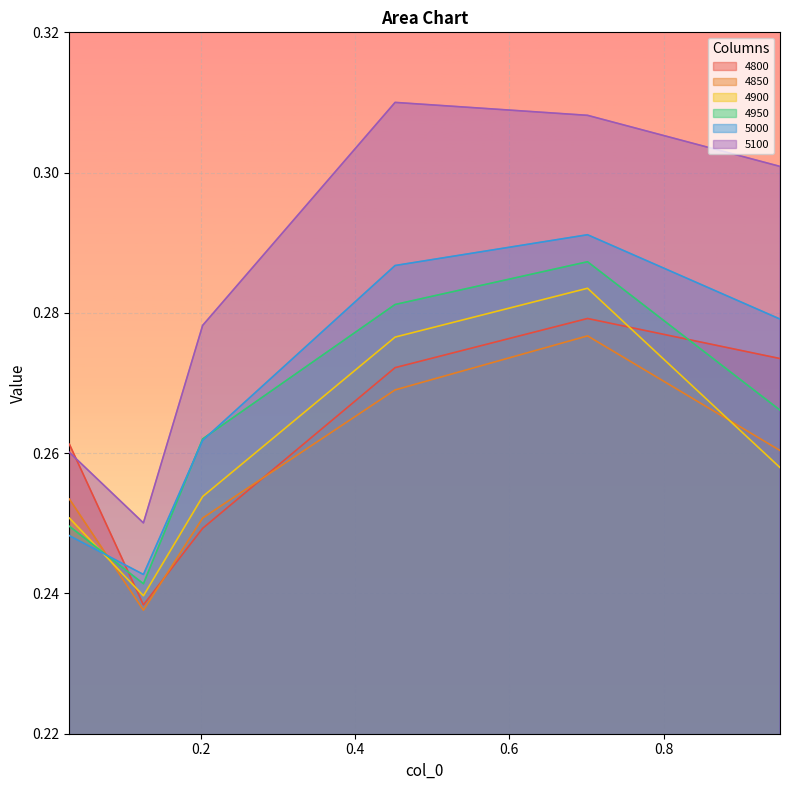

Count the 4800 values in the range 0 to 1.

6